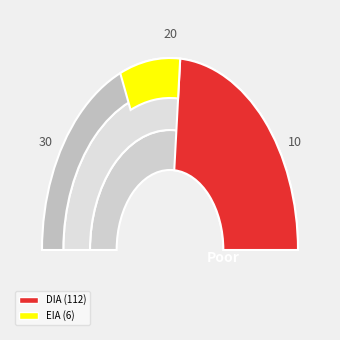

What is the change in value from DIA to EIA?

-106